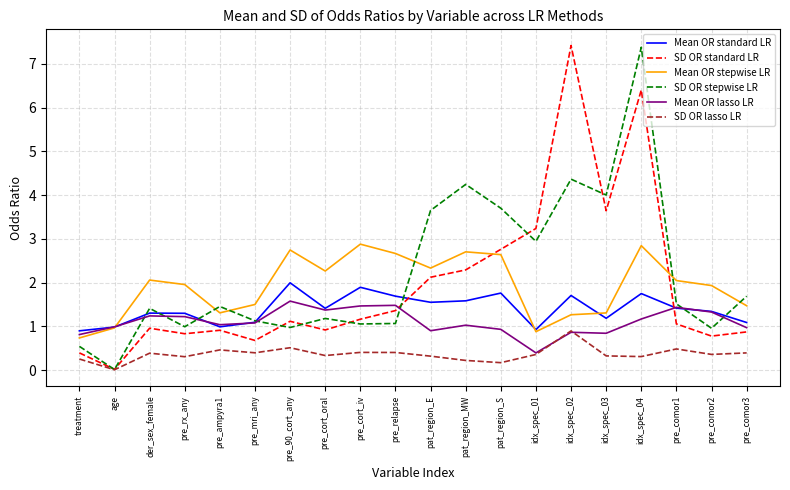

At which category does Mean OR stepwise LR reach its first local peak?

der_sex_female